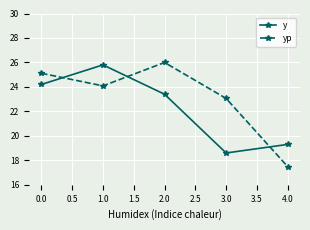

List the series in order of their peak value, lowest first.

y, yp